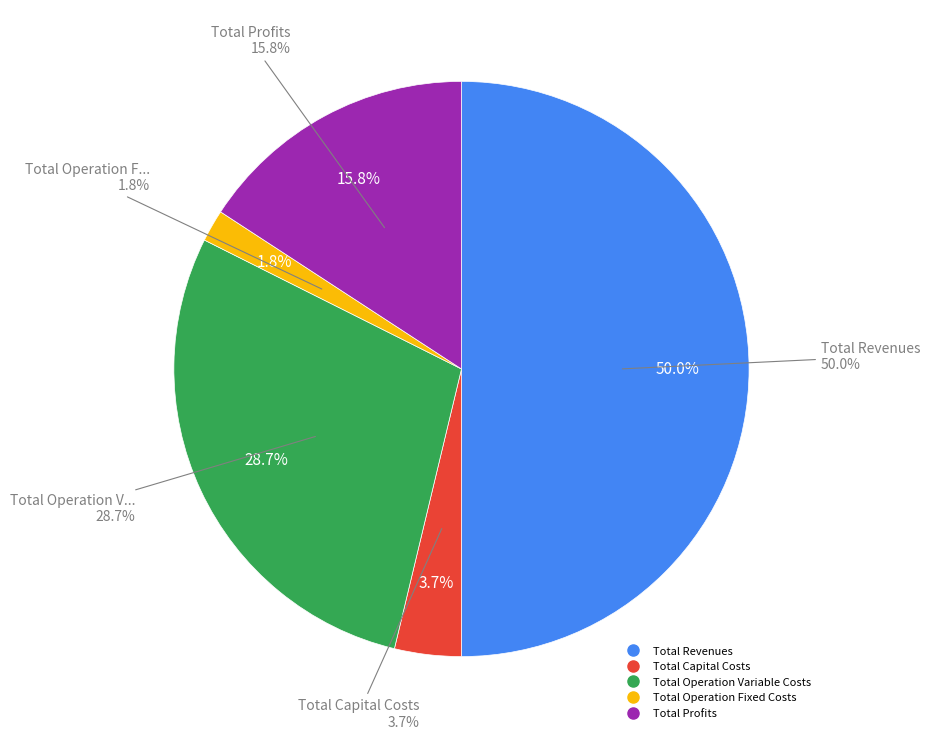

To the nearest percent, what percentage of the pie is Total Capital Costs?

4%